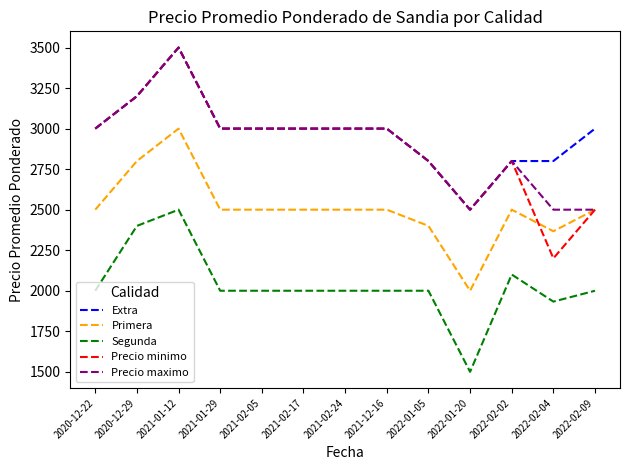

At which label does Primera reach its minimum?

2022-01-20